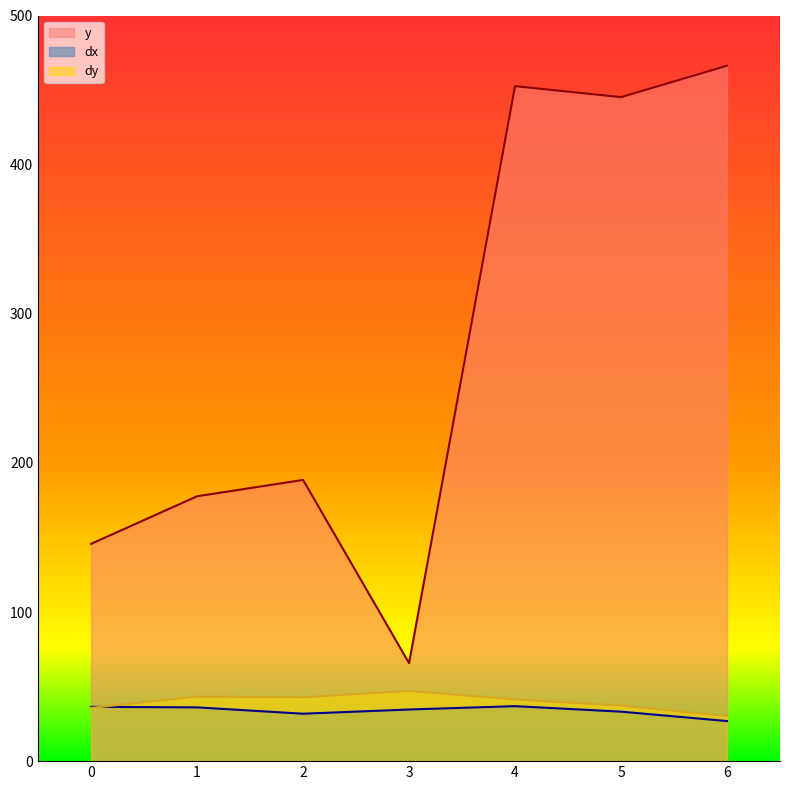

What is the total value across all series at 0?

217.8